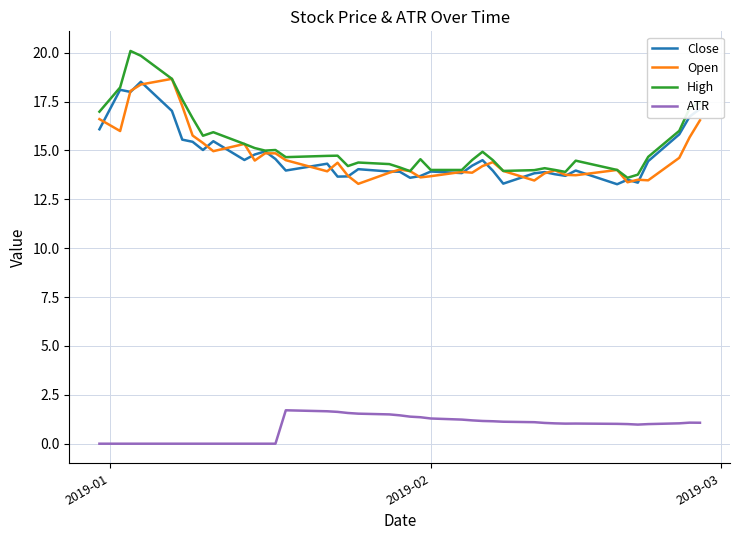

In High, how many points are higher than both neighbors (excluding endpoints)?

9